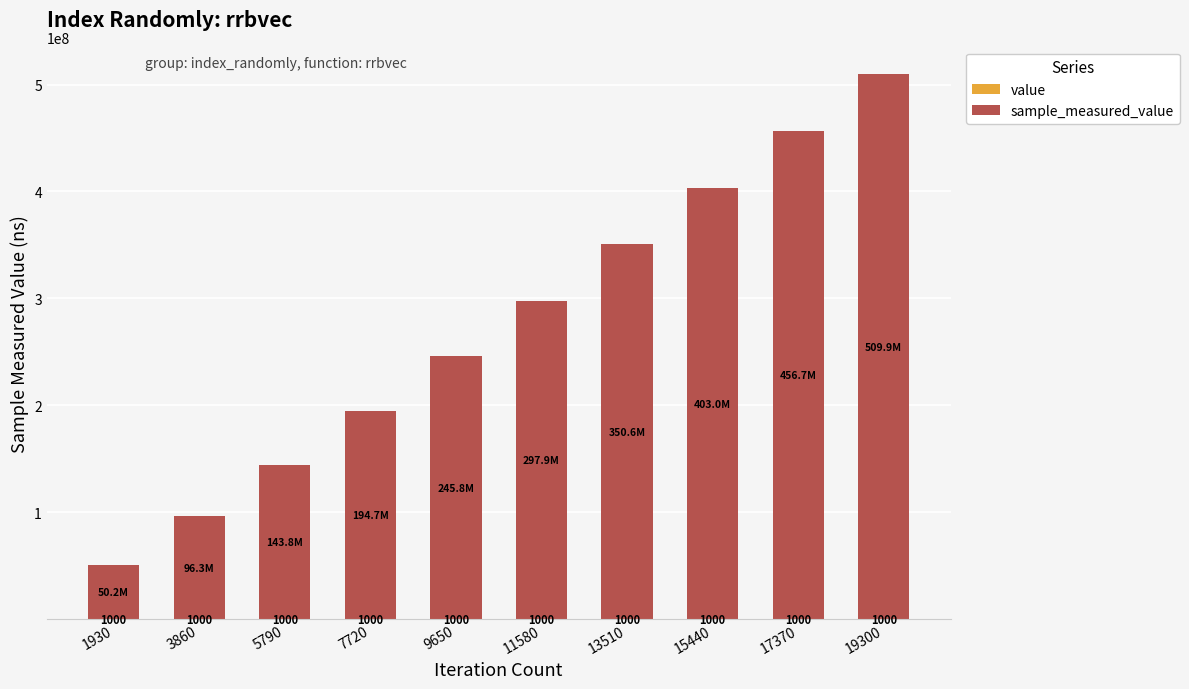

At which category is the sum across all series the highest?

19300